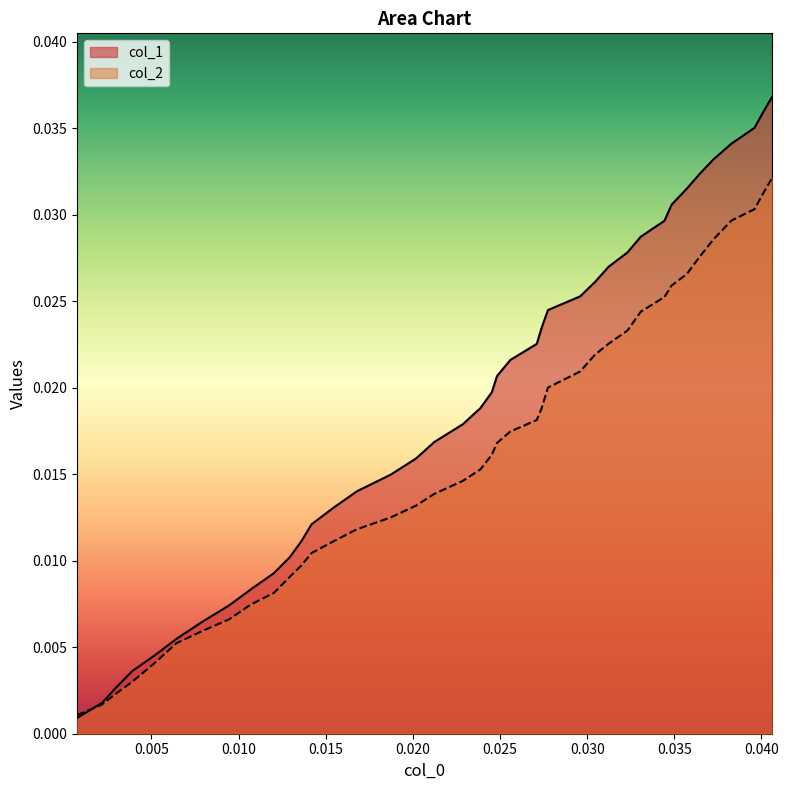

True or false: col_1 has more than 0 points higher than both neighbors.

False